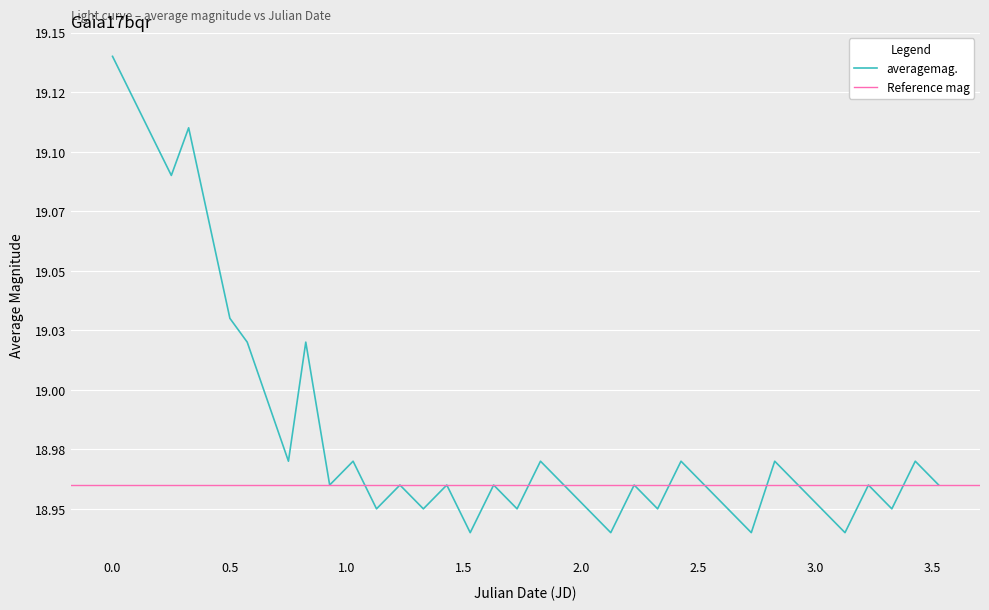

True or false: the data has more than 0 interior local peaks.

True